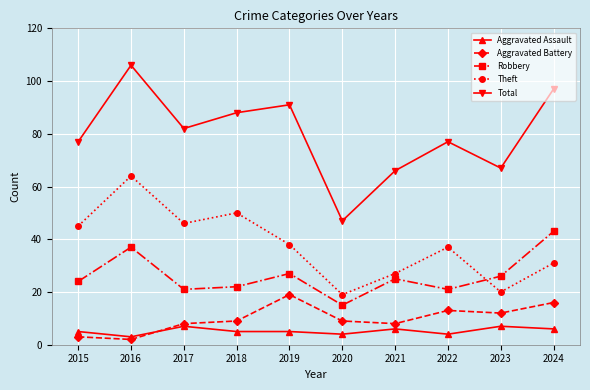

What is the maximum value shown in the chart?

106